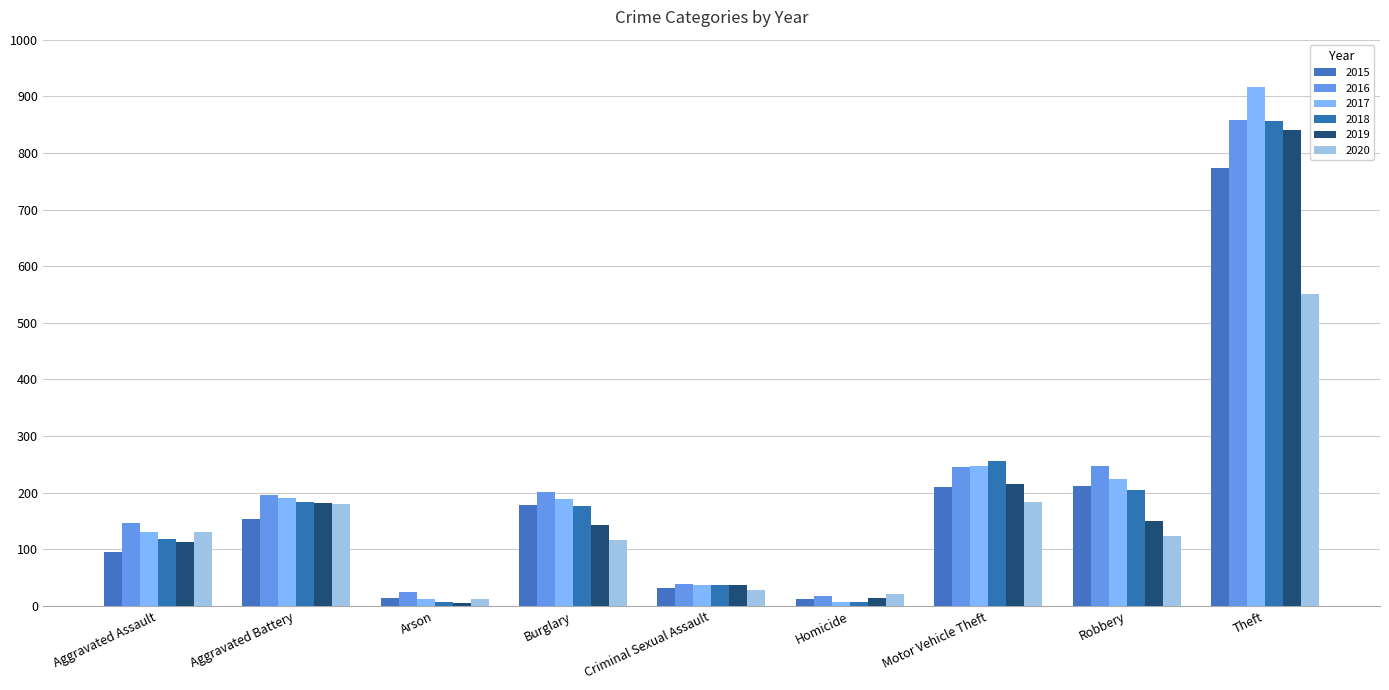

What is the sum of the 2016 values at Burglary and Motor Vehicle Theft?

446